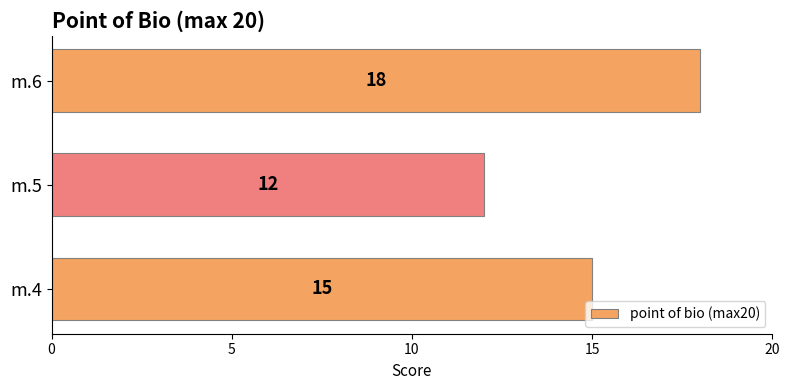

Reading bottom to top, transcribe all the data shown in this chart.

15	12	18